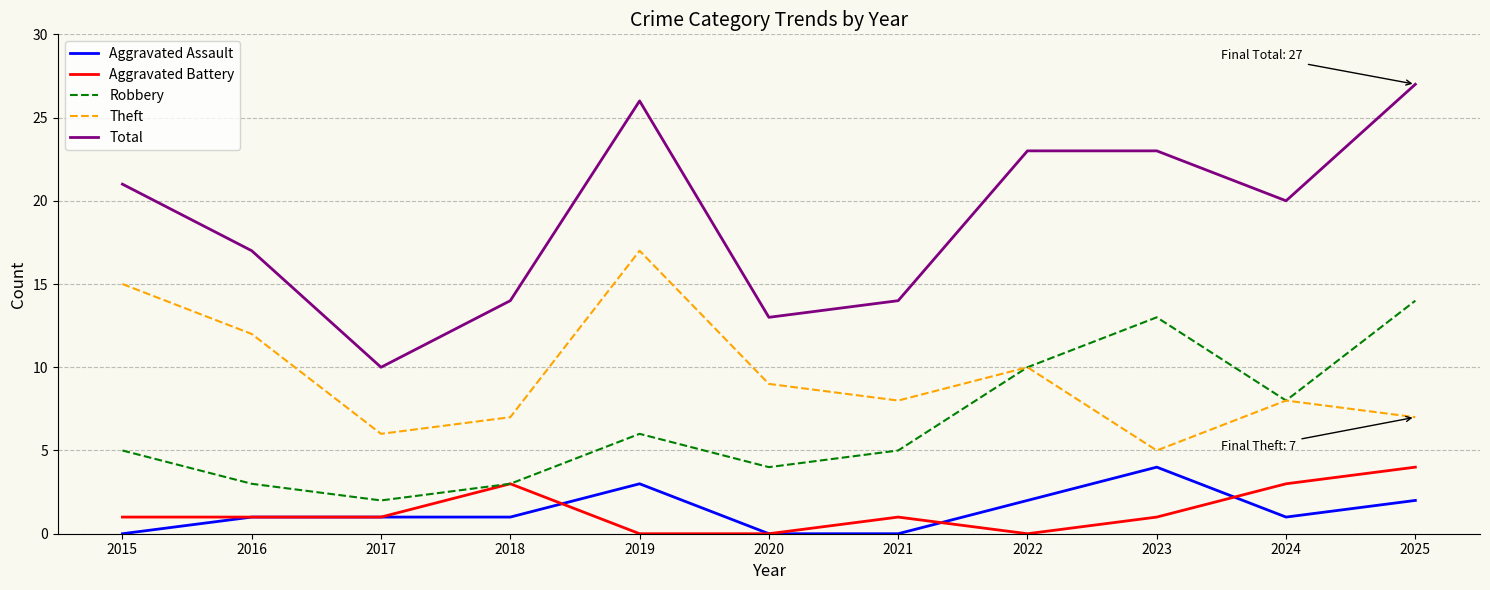

What are all the series names shown in the legend?

Aggravated Assault, Aggravated Battery, Robbery, Theft, Total